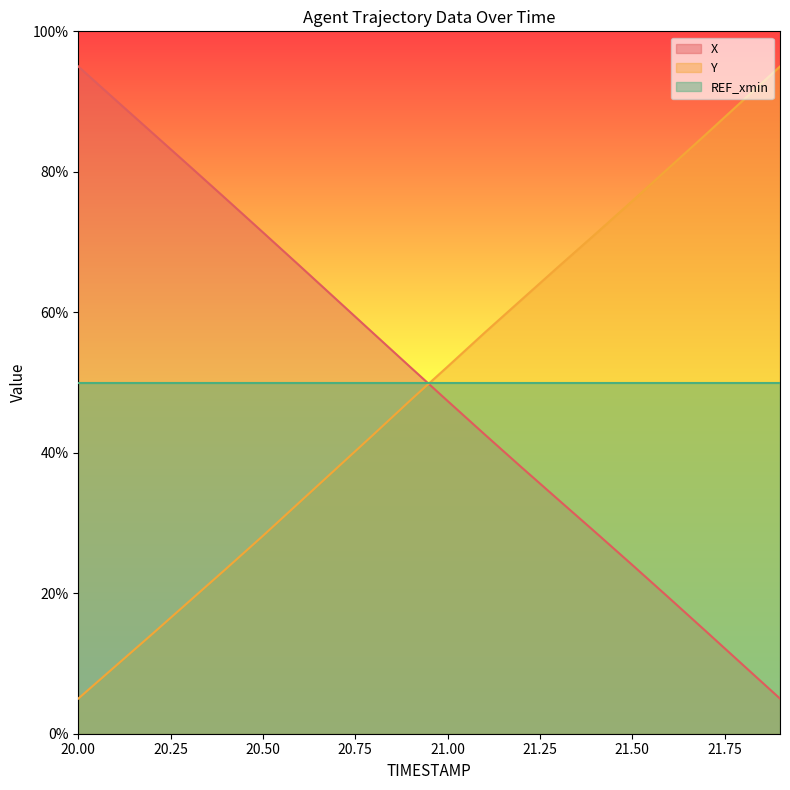

What is the maximum value shown in the chart?

95.0